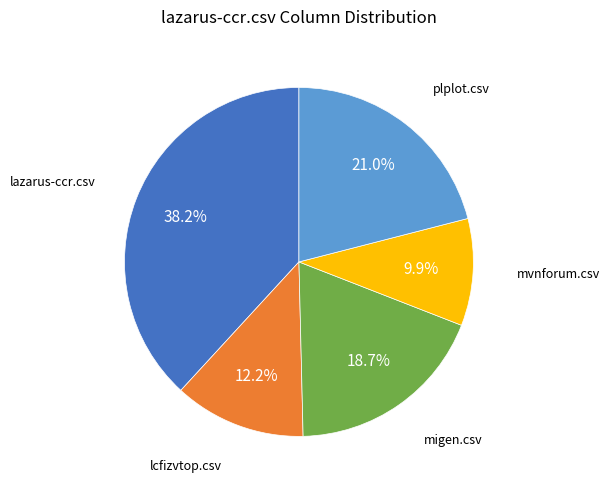

Is there any slice that represents more than half of the pie?

No